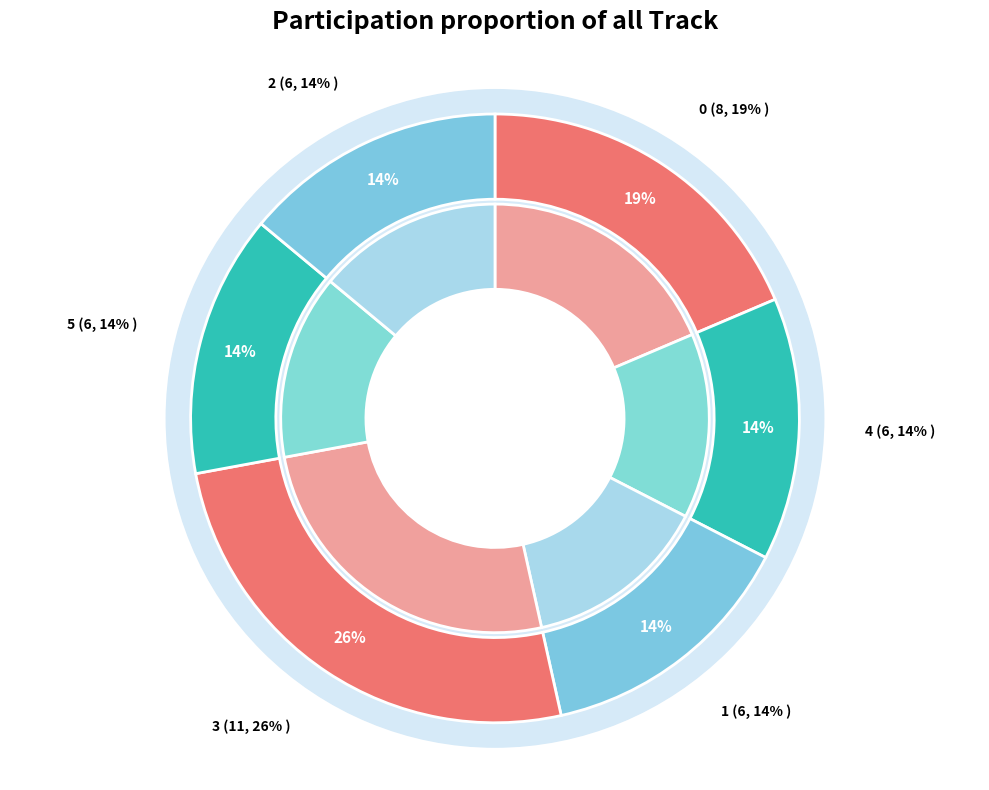

How many slices are in this pie chart?

6